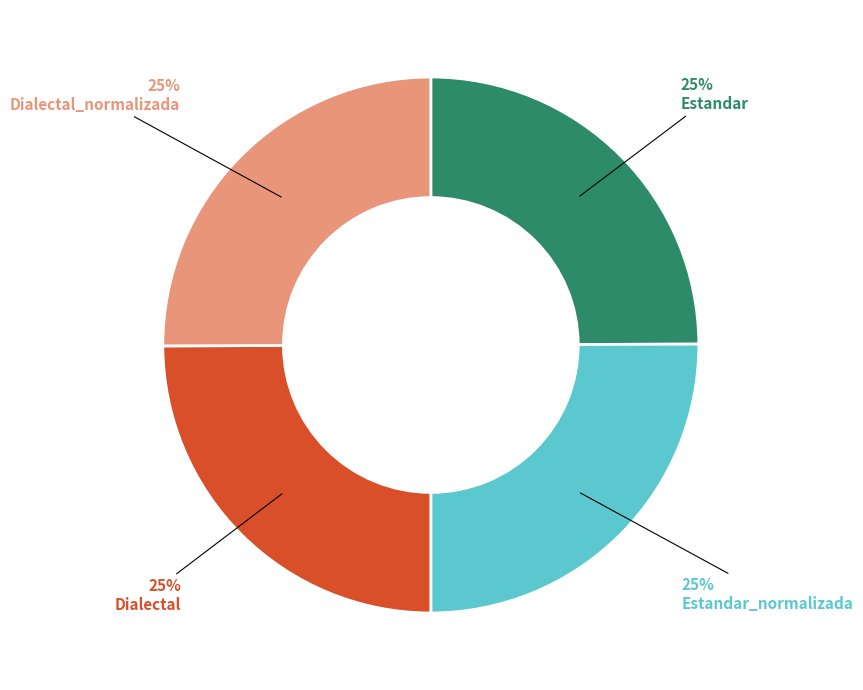

To the nearest percent, what percentage of the pie is Dialectal_normalizada?

25%